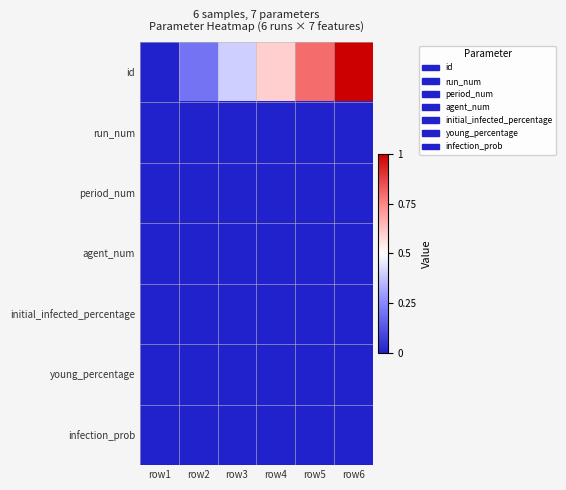

What is the difference between the highest and lowest values at row6?

1.0